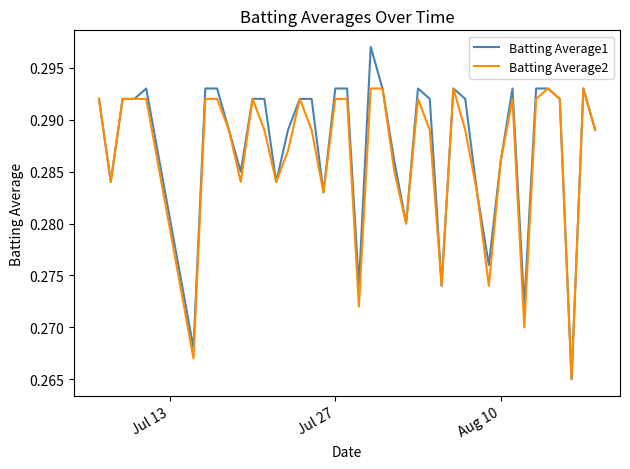

What is the sum of all Batting Average2 values?

11.5